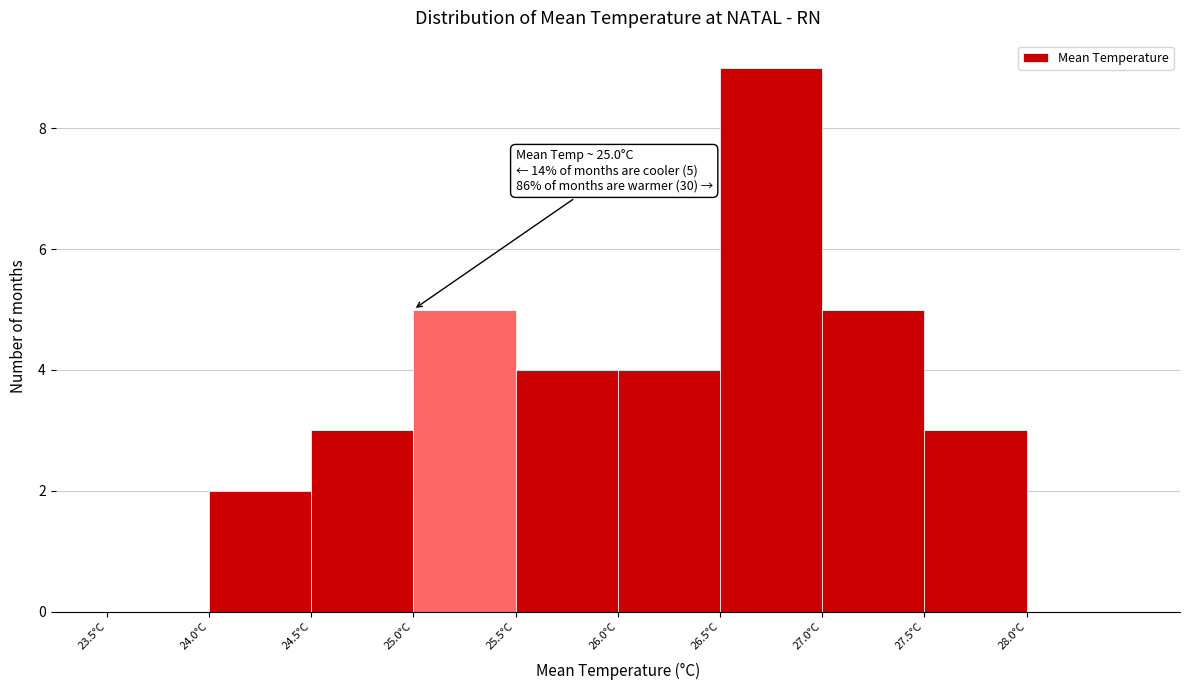

Which range on the x-axis has the tallest bar?

26.5 to 27.0